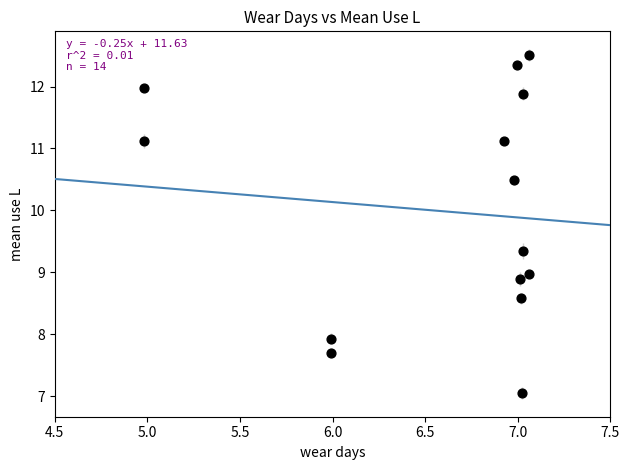

What is the range of Y values (max minus min)?

5.5